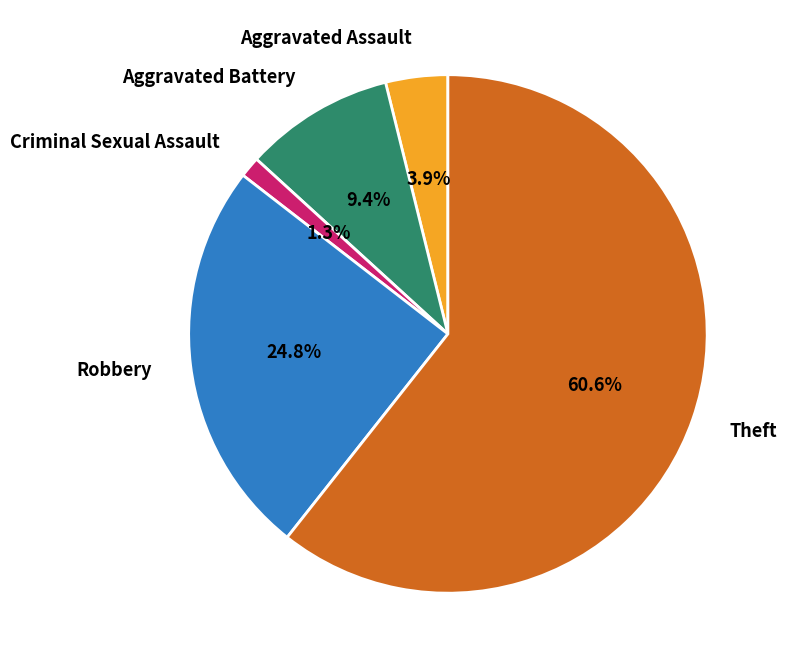

To the nearest percent, what portion does Aggravated Battery represent?

9%